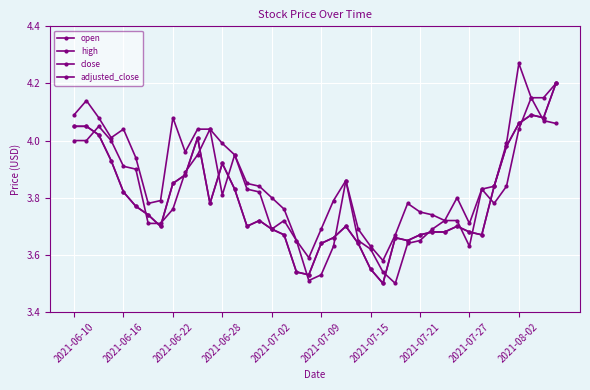

What is the difference between the maximum and minimum values in the high series?

0.7